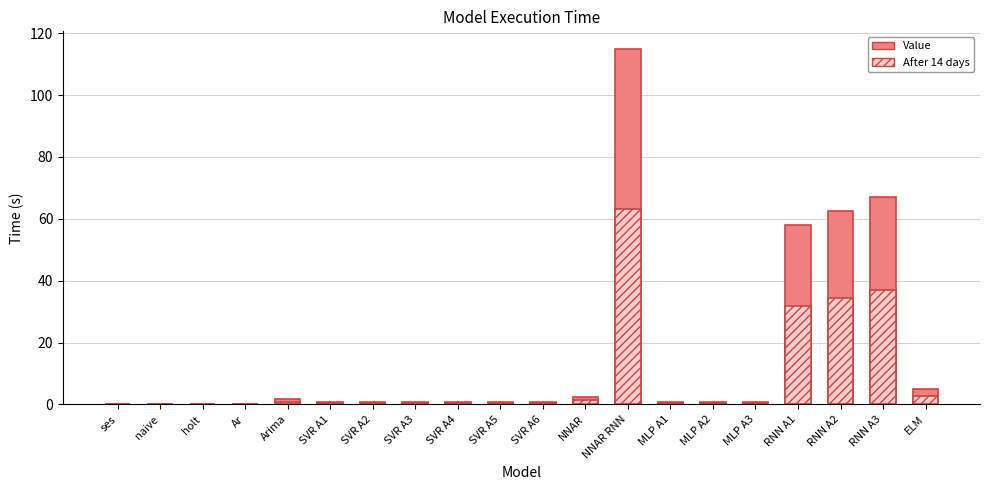

At which category does the chart reach its minimum across all series?

naive